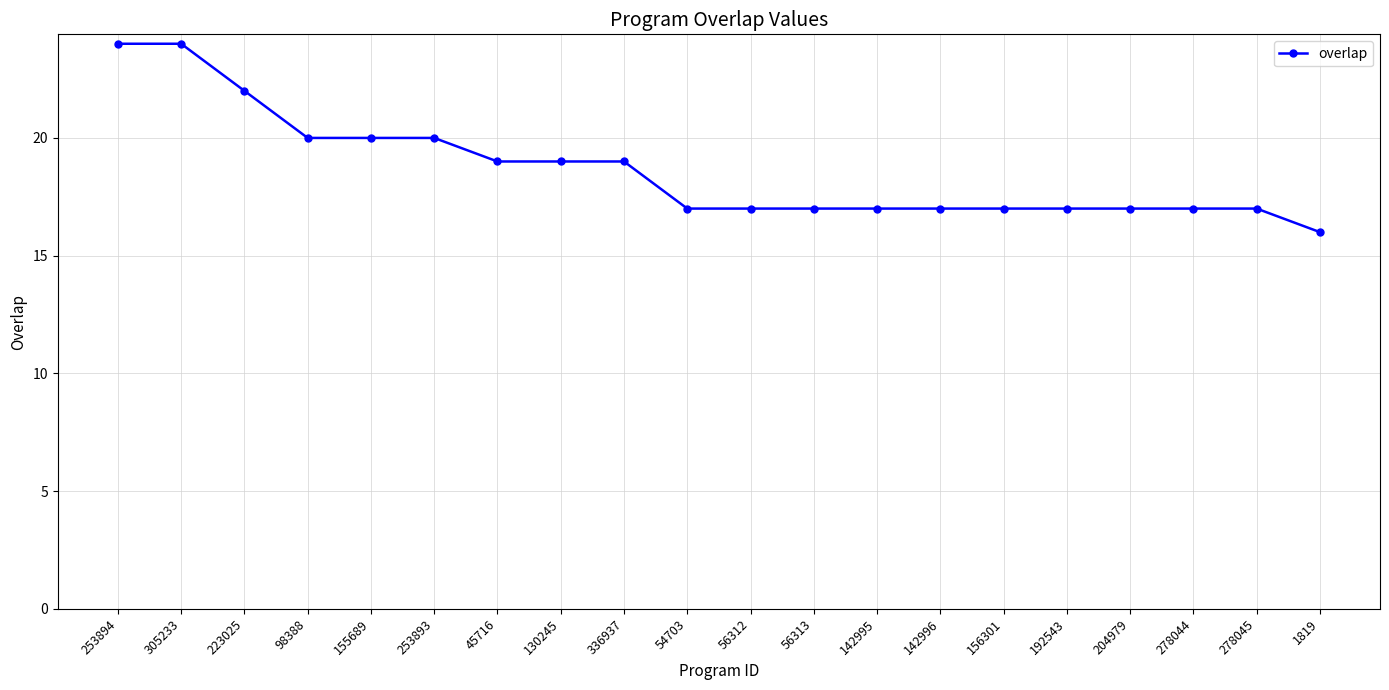

Where does the data first go above 17?

253894